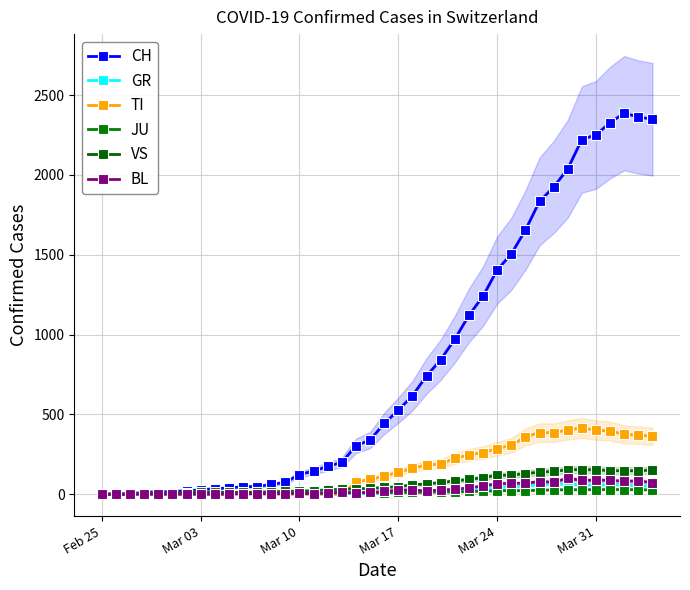

Which series has the largest range (max minus min)?

CH